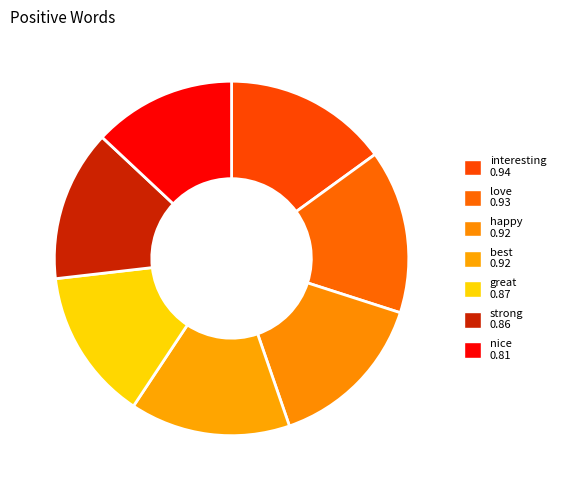

How many slices are in this pie chart?

7